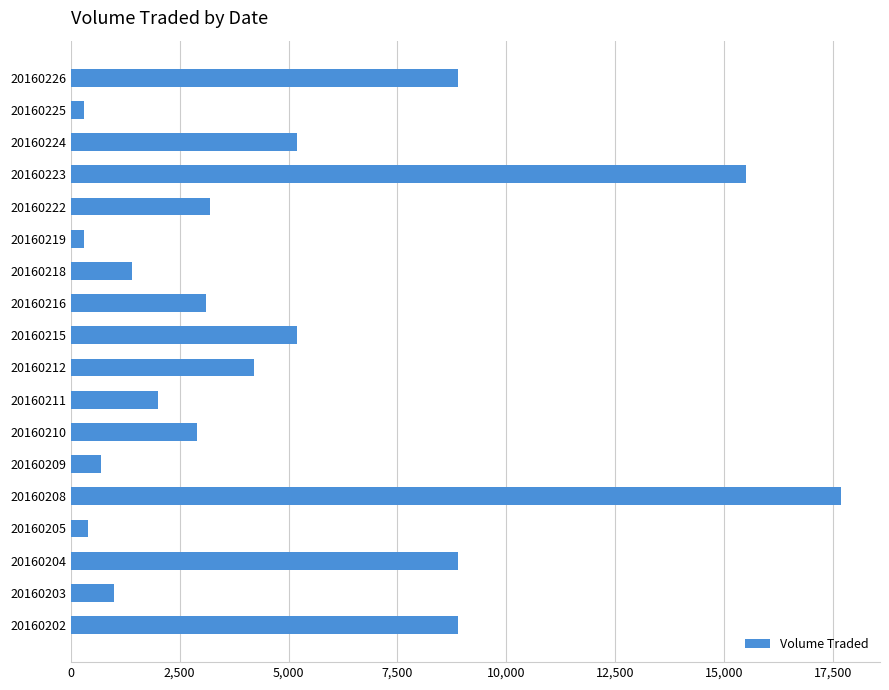

Is it true that the value at 20160215 is 7529?

False